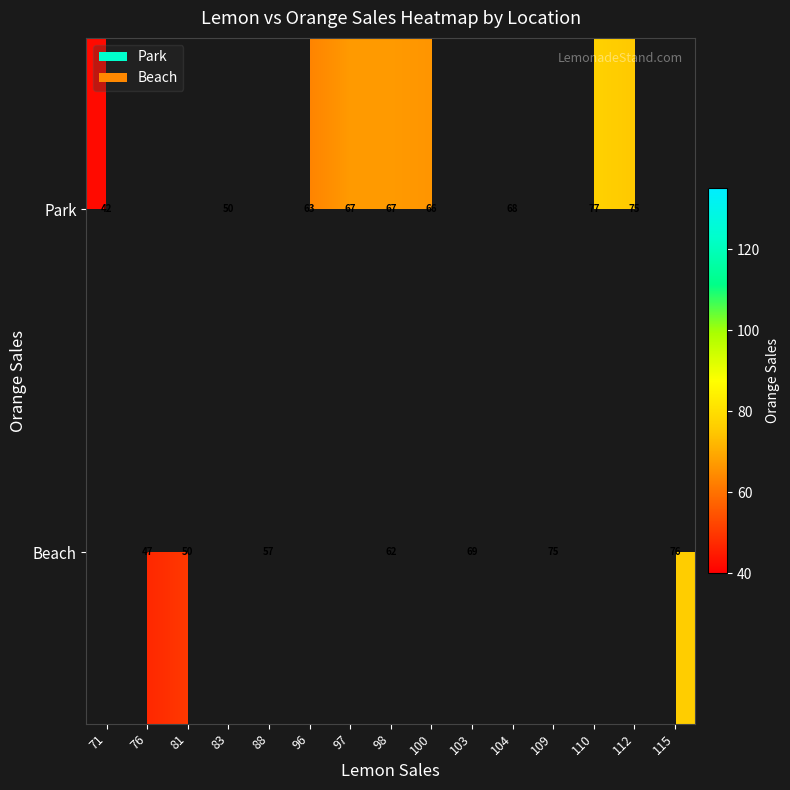

True or false: Park has a value of 77 at 110.

True